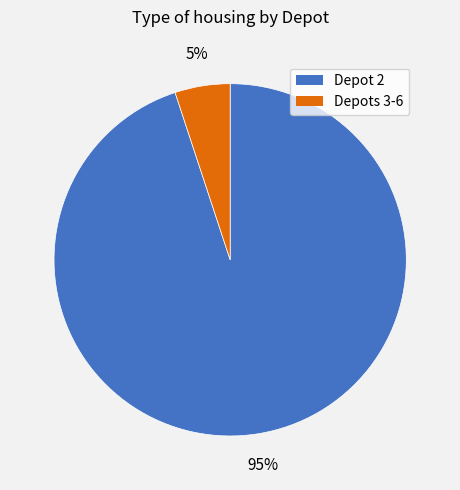

To the nearest percent, what is the average slice percentage?

50%